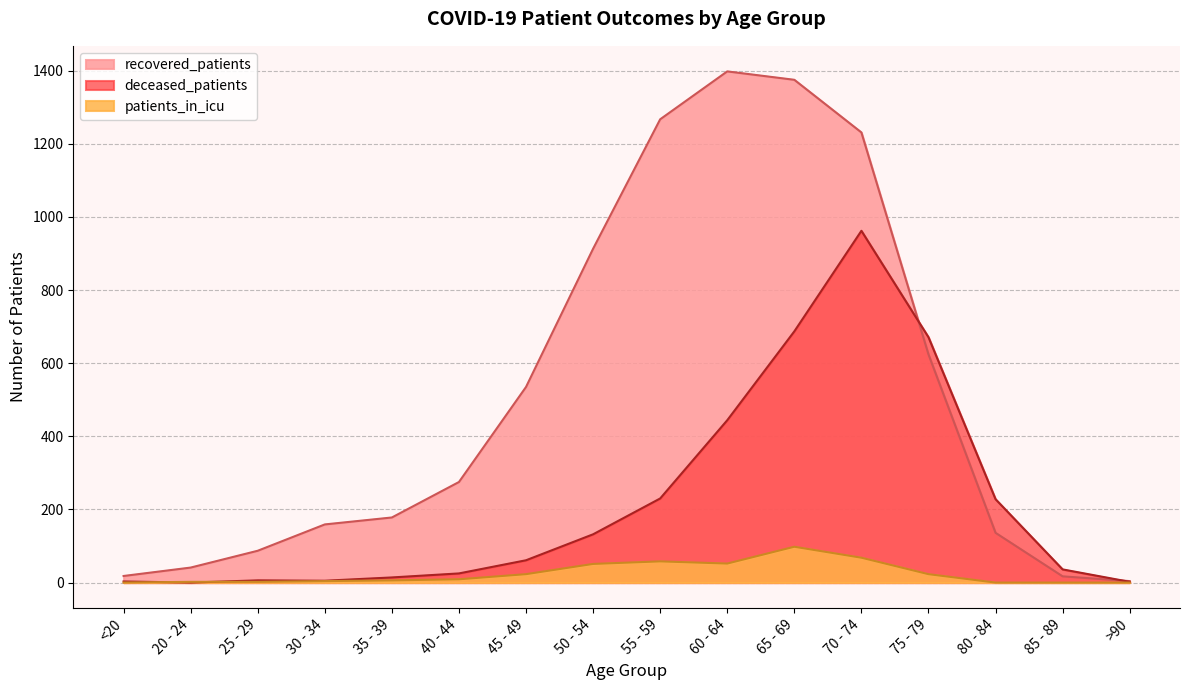

True or false: patients_in_icu has more than 1 points higher than both neighbors.

True